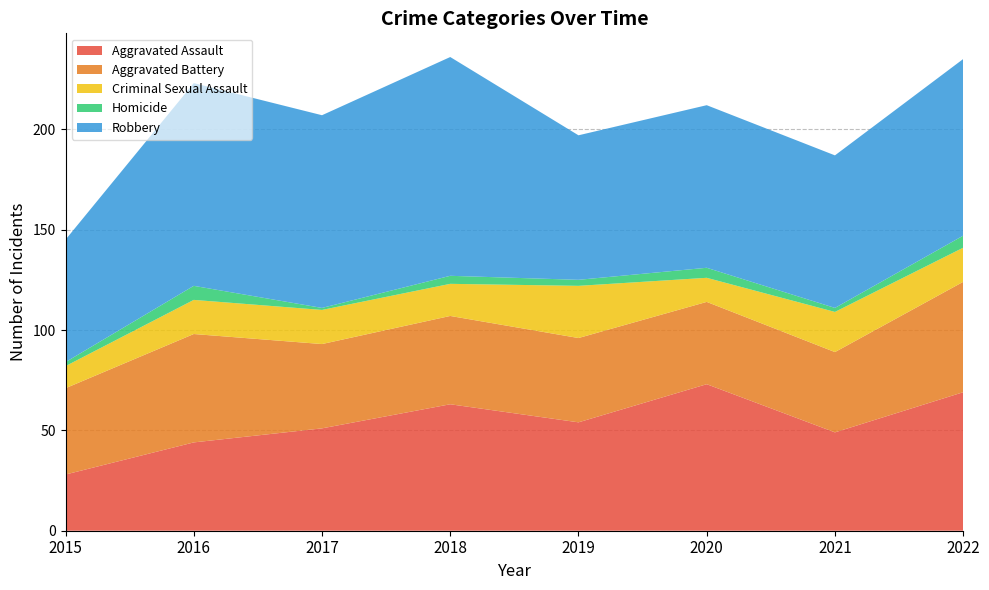

Reading left to right, transcribe all the data shown in this chart.

Aggravated Assault: 2015=28	2016=44	2017=51	2018=63	2019=54	2020=73	2021=49	2022=69
Aggravated Battery: 2015=43	2016=54	2017=42	2018=44	2019=42	2020=41	2021=40	2022=55
Criminal Sexual Assault: 2015=11	2016=17	2017=17	2018=16	2019=26	2020=12	2021=20	2022=17
Homicide: 2015=2	2016=7	2017=1	2018=4	2019=3	2020=5	2021=2	2022=6
Robbery: 2015=61	2016=101	2017=96	2018=109	2019=72	2020=81	2021=76	2022=88